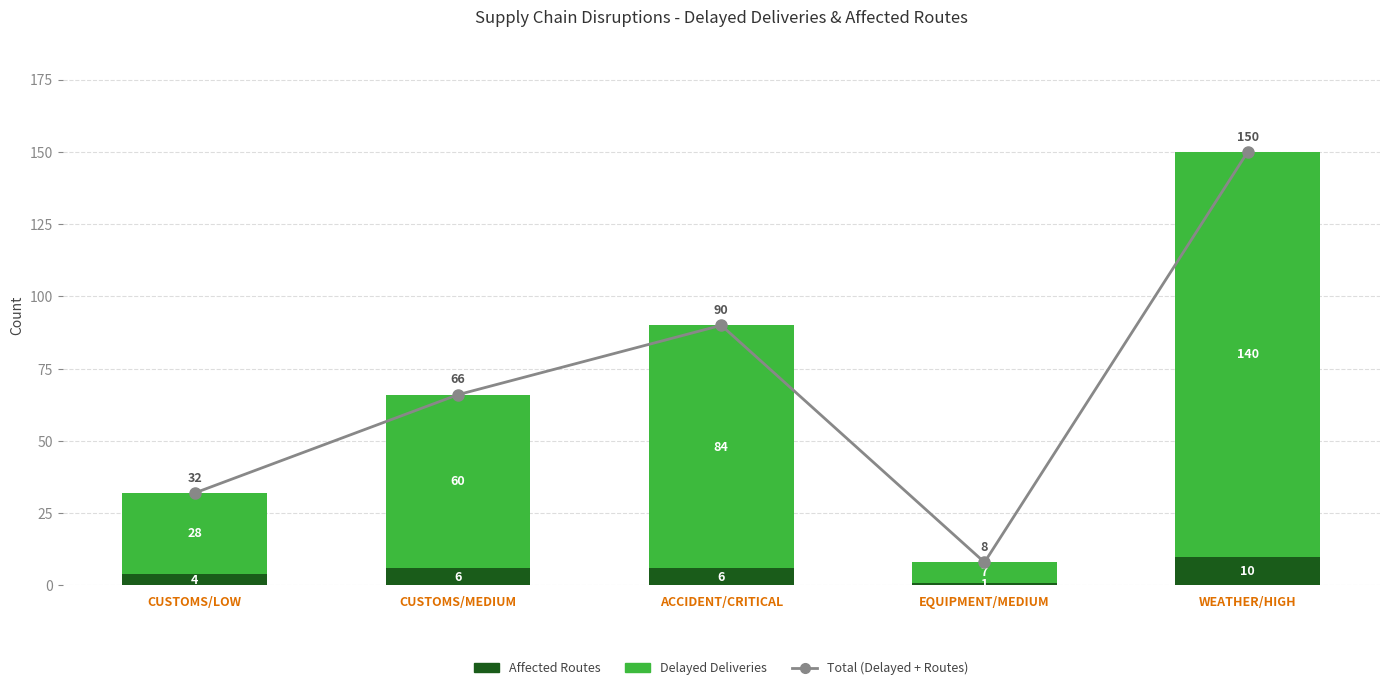

Is it true that Affected Routes equals 10 at ACCIDENT/CRITICAL?

False